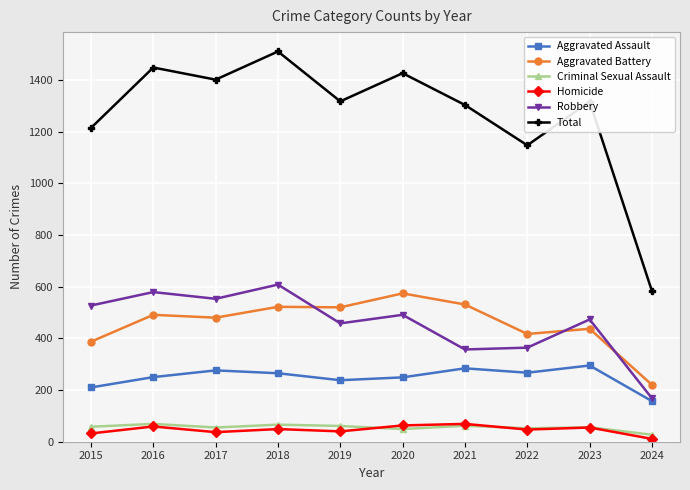

Which series changed the most between 2015 and 2020?

Total